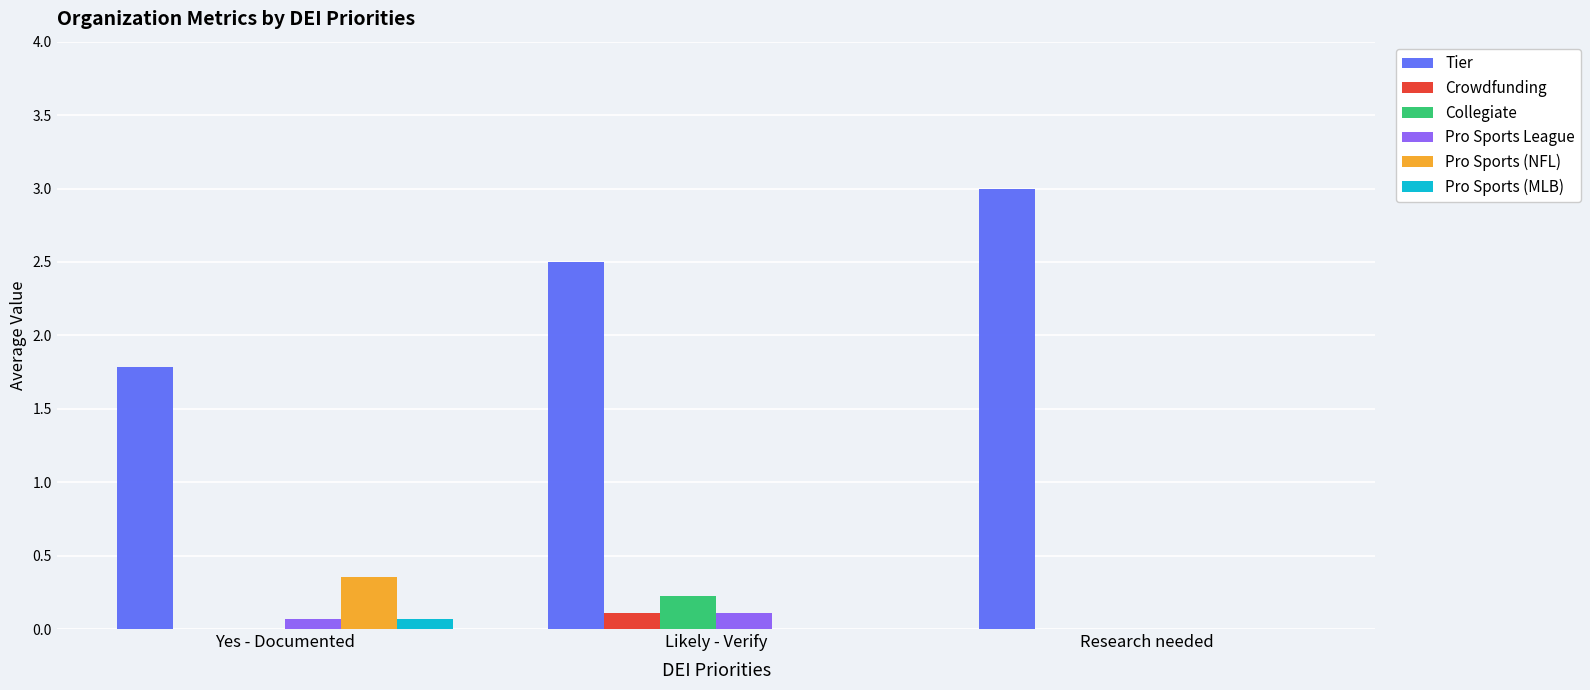

At which label does Crowdfunding reach its peak?

Likely - Verify